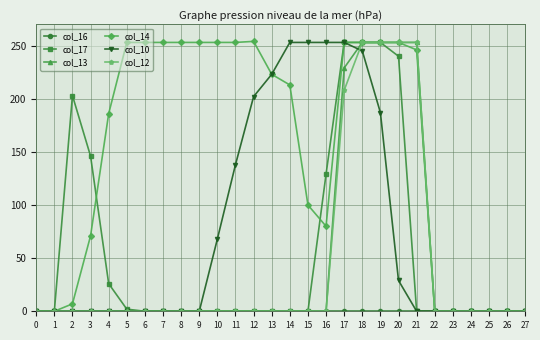

At how many categories does at least one series exceed 6?

20